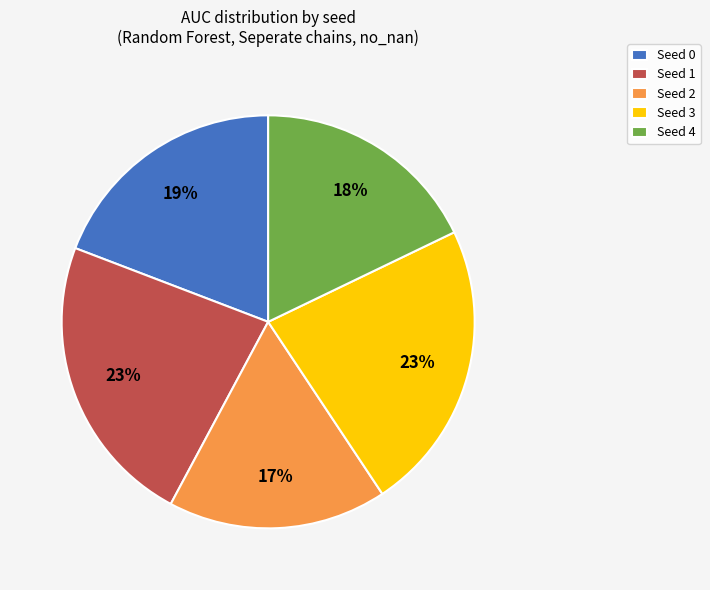

Do Seed 3 and Seed 2 together represent more than half of the pie?

No